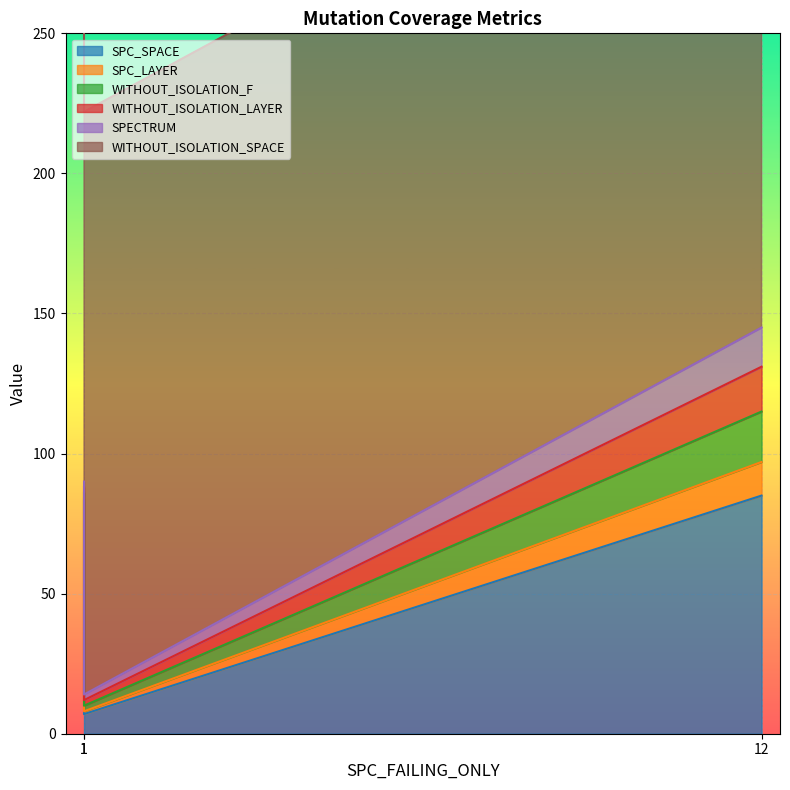

List the labels in order of WITHOUT_ISOLATION_LAYER value, largest first.

12, 1, 1